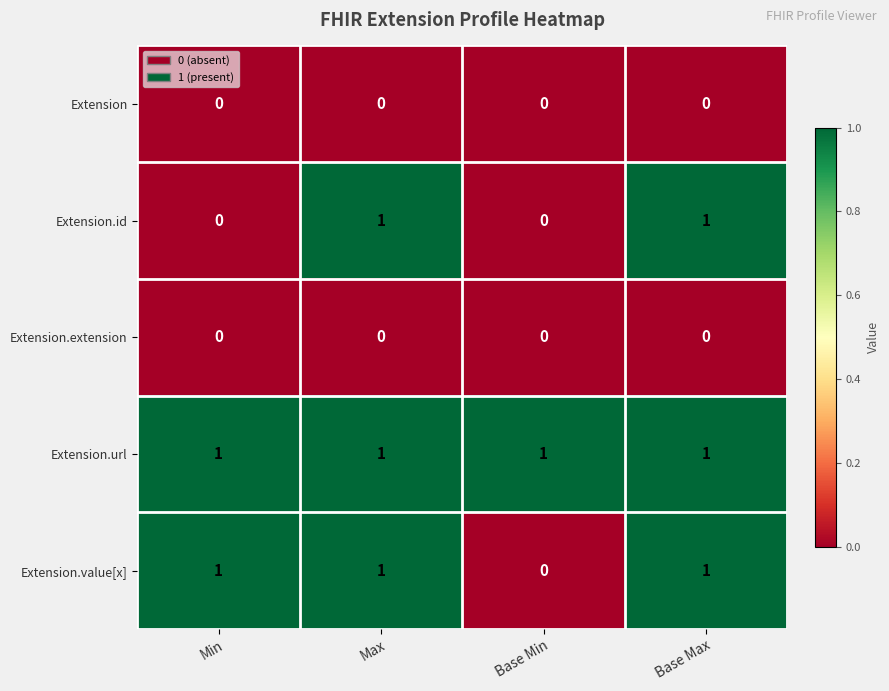

Which series changed the most between Min and Max?

Extension.id